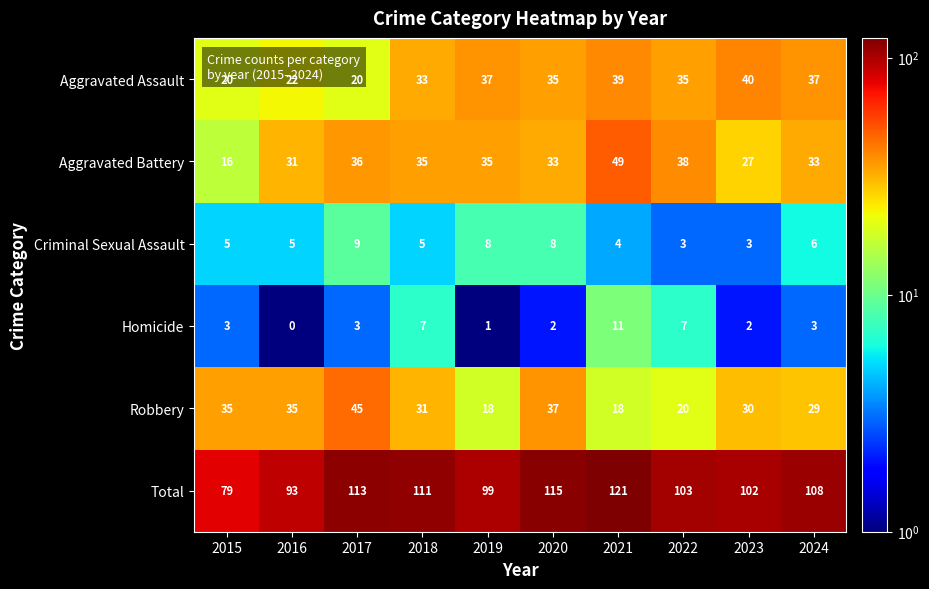

At 2015, list the series in order from largest to smallest.

Total, Robbery, Aggravated Assault, Aggravated Battery, Criminal Sexual Assault, Homicide